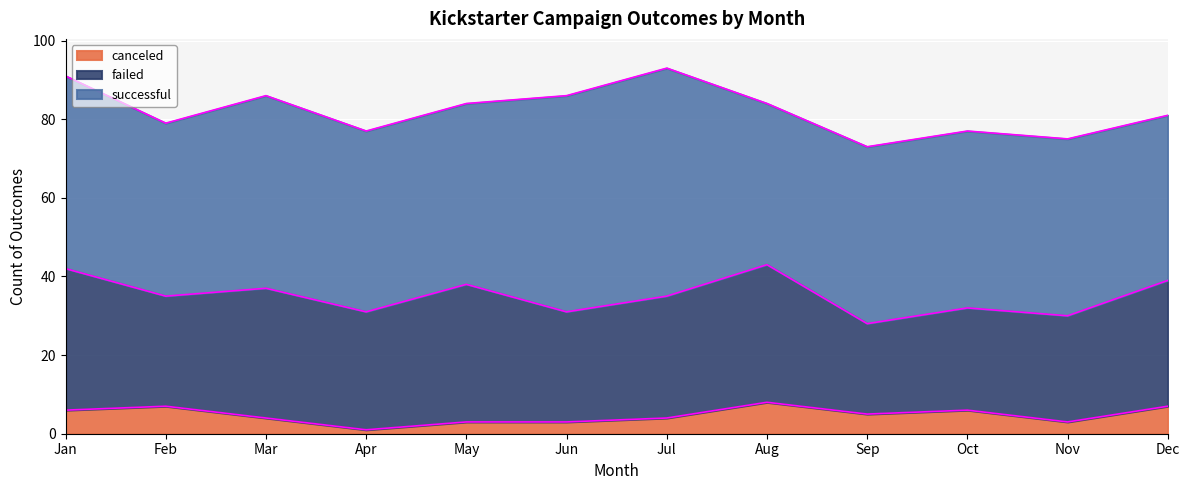

Does the chart display data point markers on the line(s)?

No